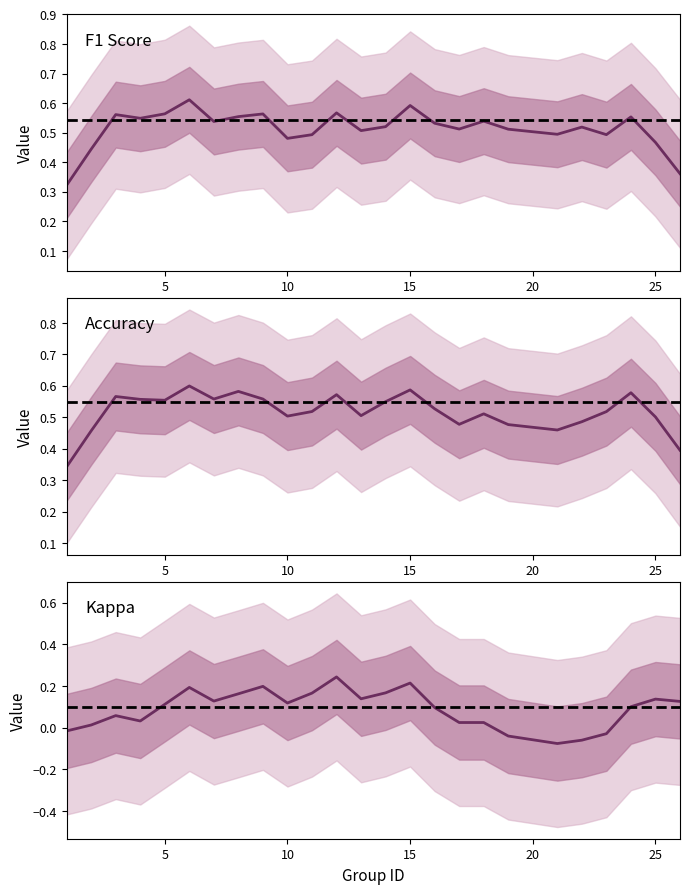

What is the sum of all accuracy values?

13.7